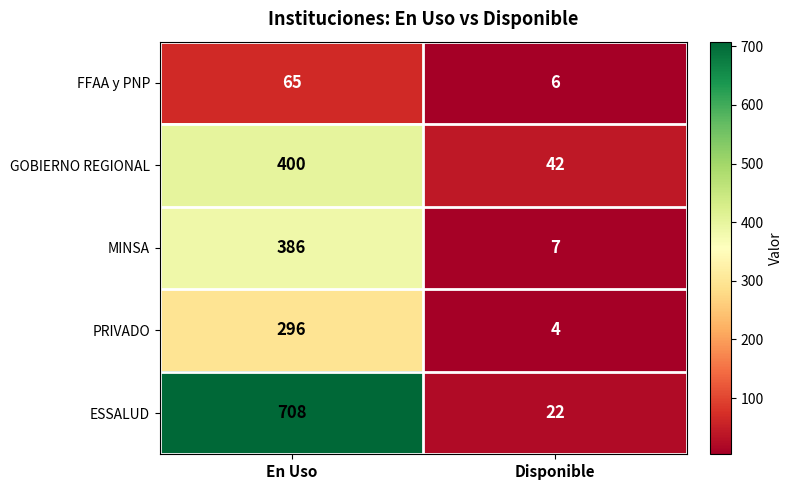

Which series has the largest total across all categories?

ESSALUD